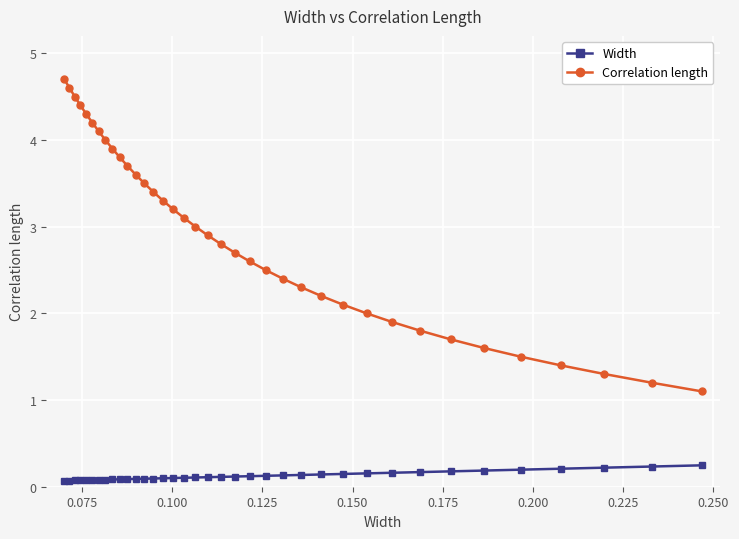

Which series has the largest total across all categories?

Correlation length